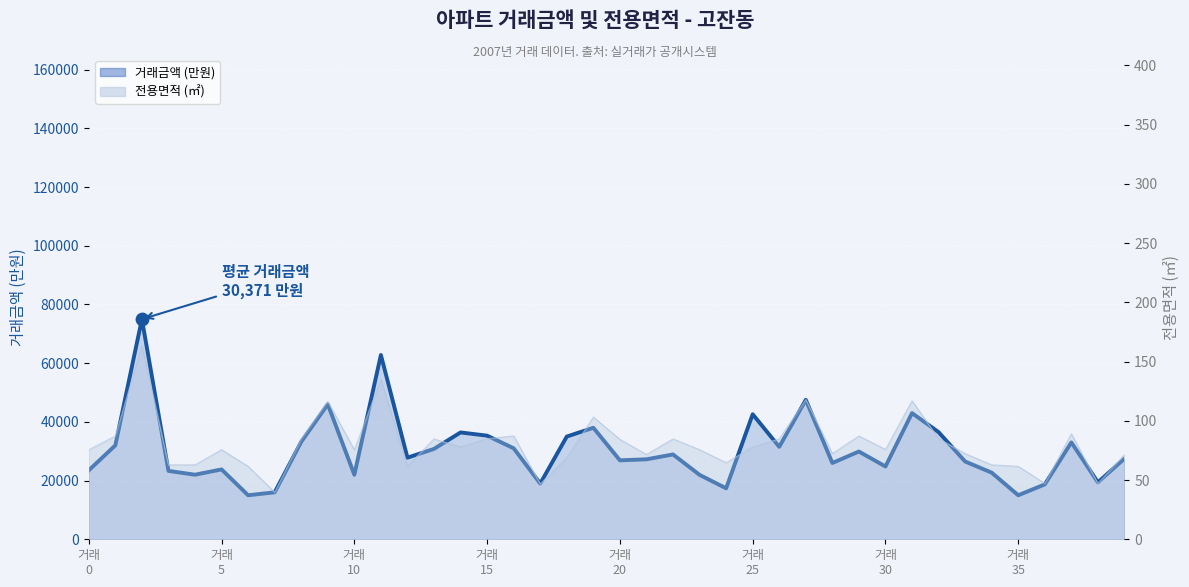

Approximately how many times larger is the value at 12 compared to 14?

0.8